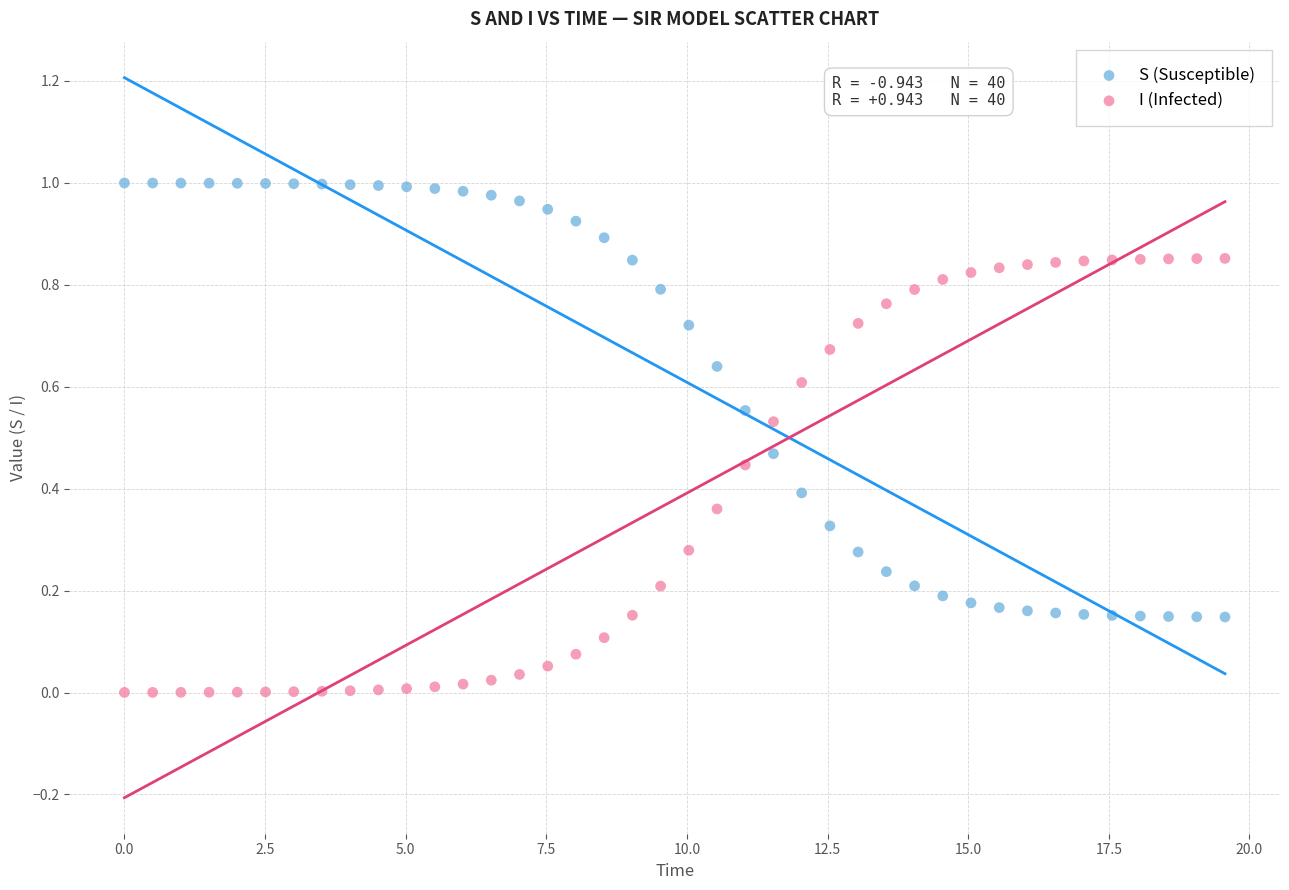

Across all data points, what is the range of X values (max minus min)?

19.6